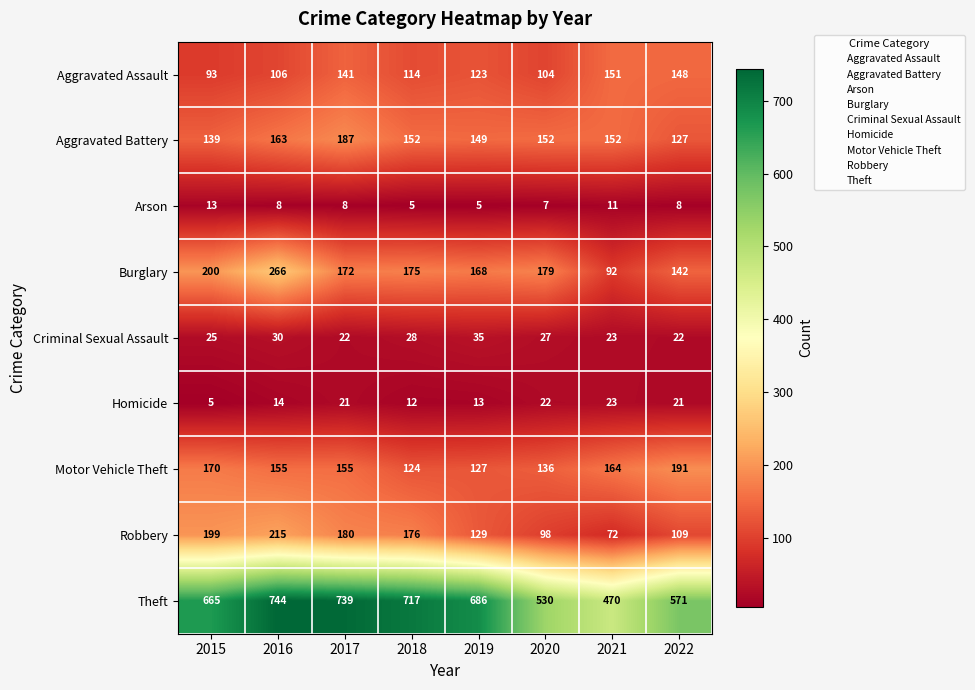

What is the maximum value shown in the chart?

744